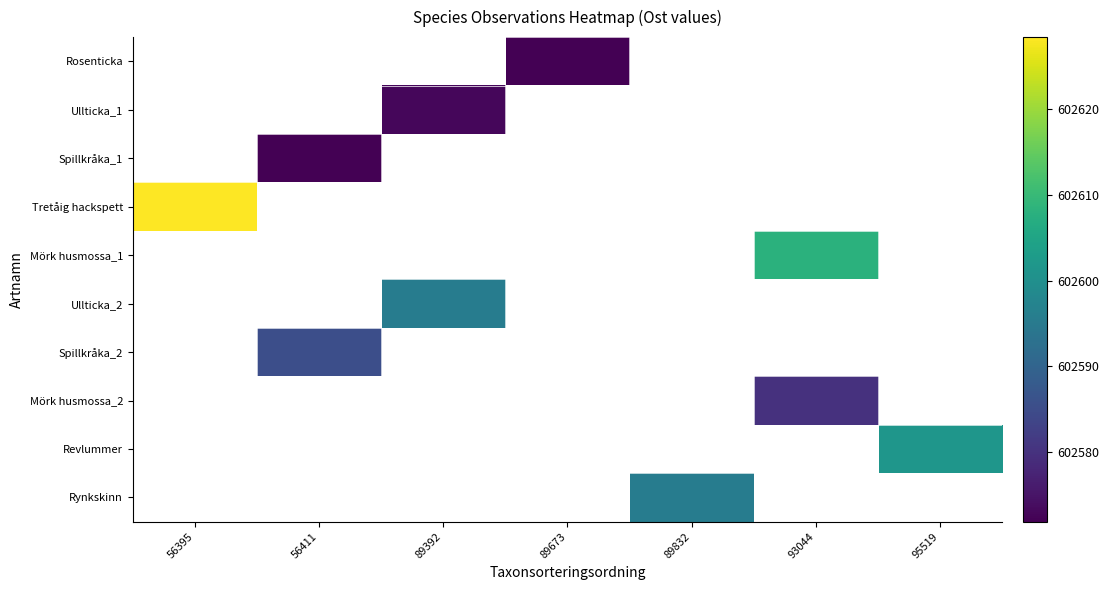

What is the minimum value shown in the chart?

602571.8